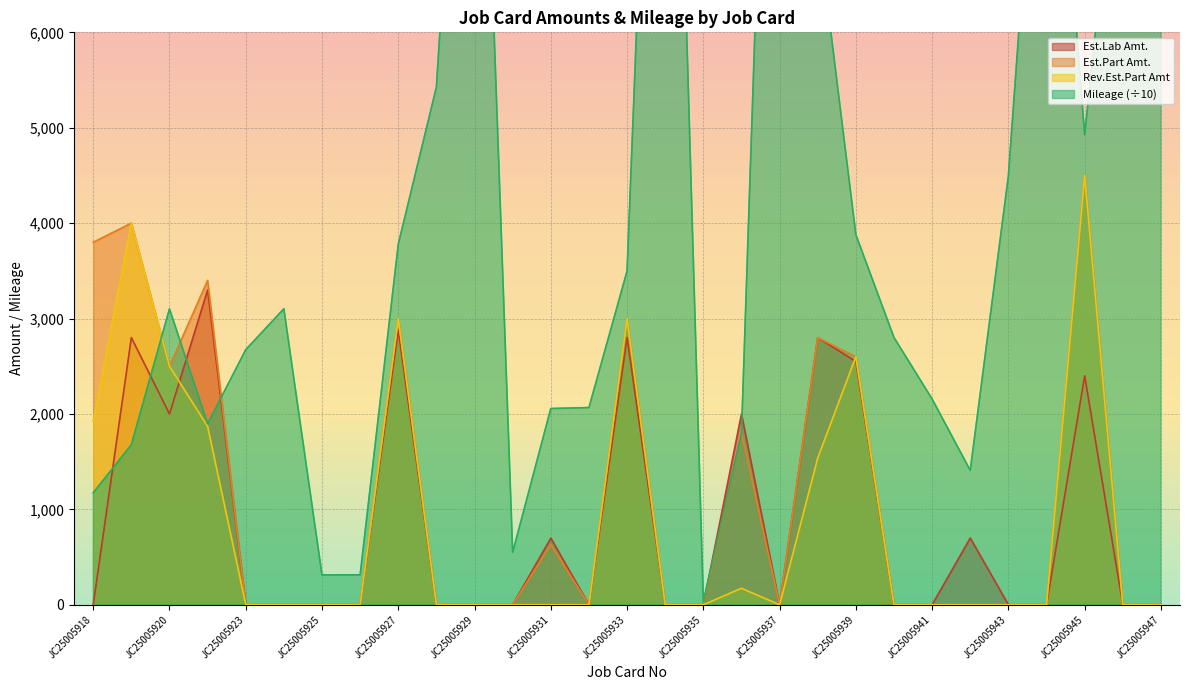

What is the sum of all Rev.Est.Part Amt values?

25105.8